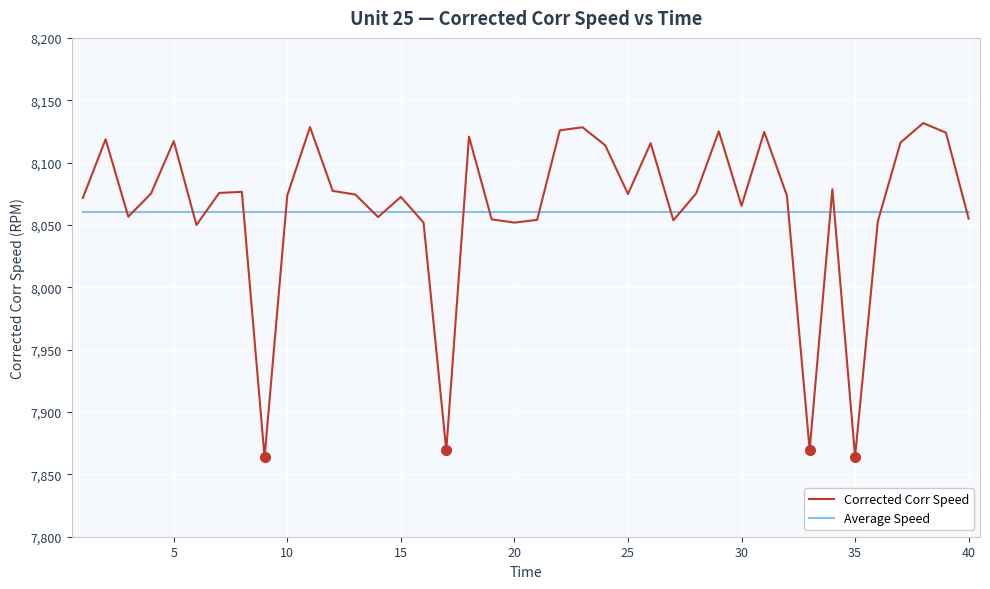

What is the lowest value of the Corrected Corr Speed series?

7863.6